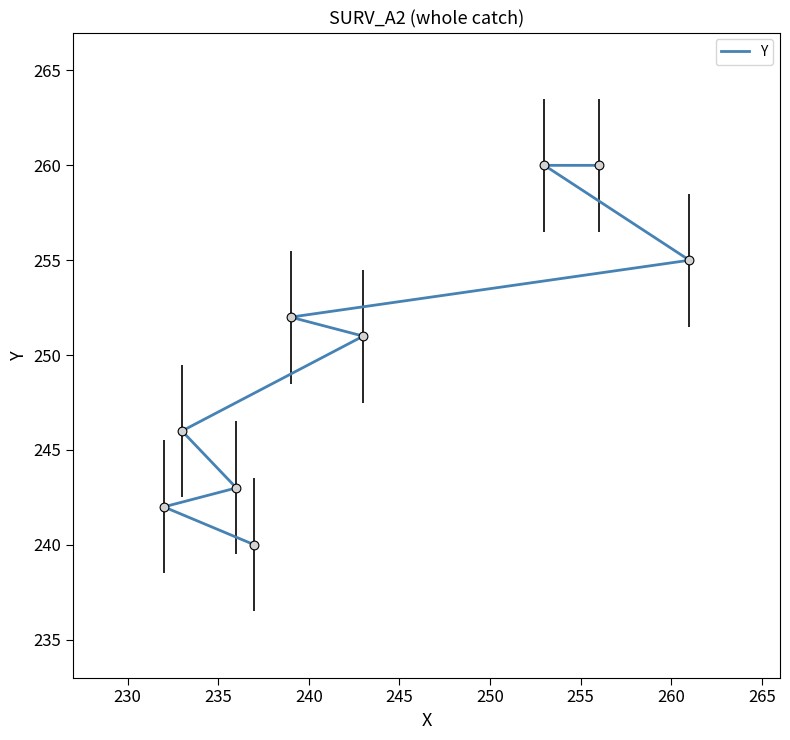

Which has a higher value, 230 or 255?

255